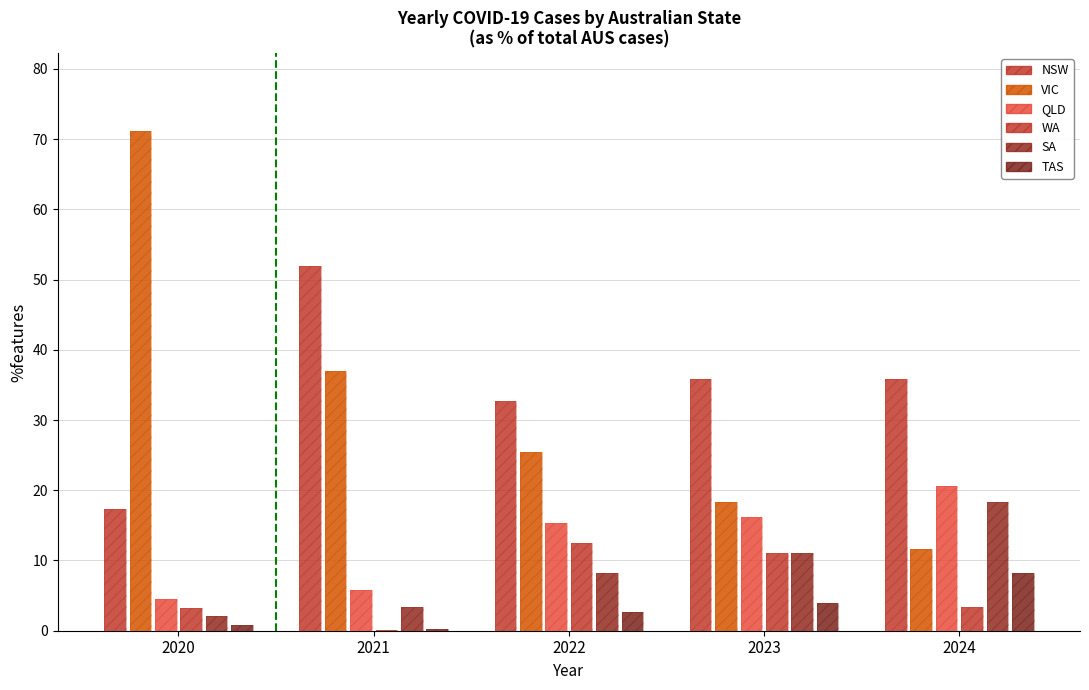

What is the total value across all series at 2022?

96.9